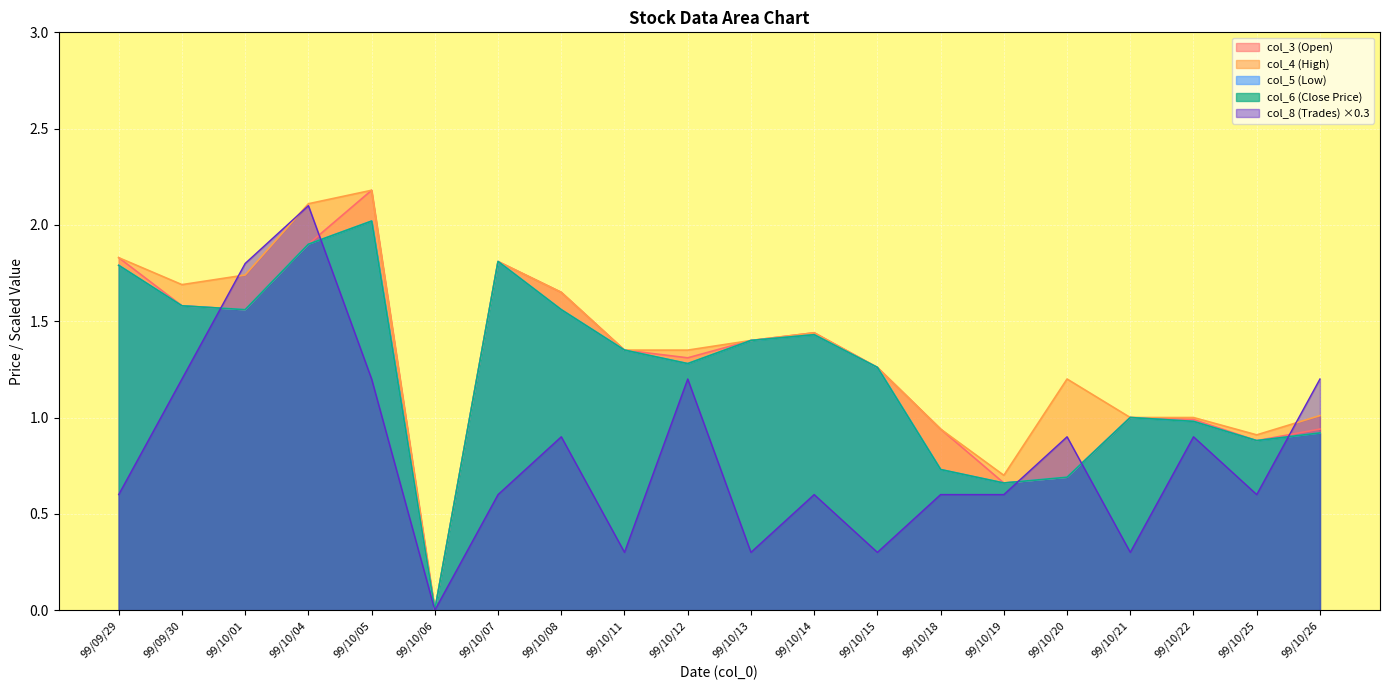

What is the approximate value of col_4 (High) at 99/10/05?

2.2